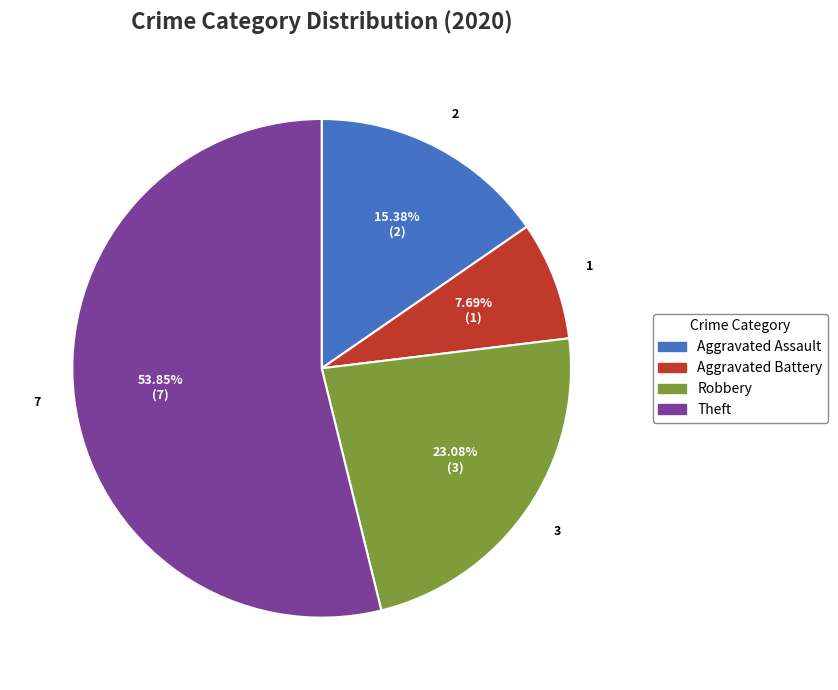

Which slice is the smallest?

Aggravated Battery